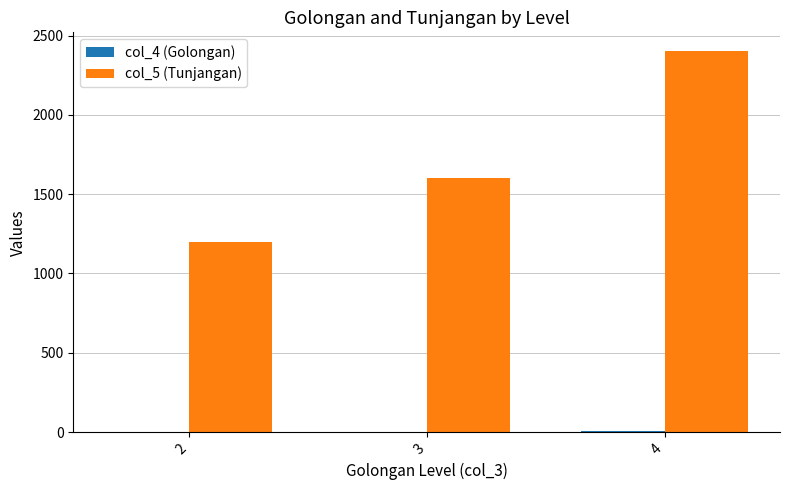

Which category has the highest value in the col_5 (Tunjangan) series?

4